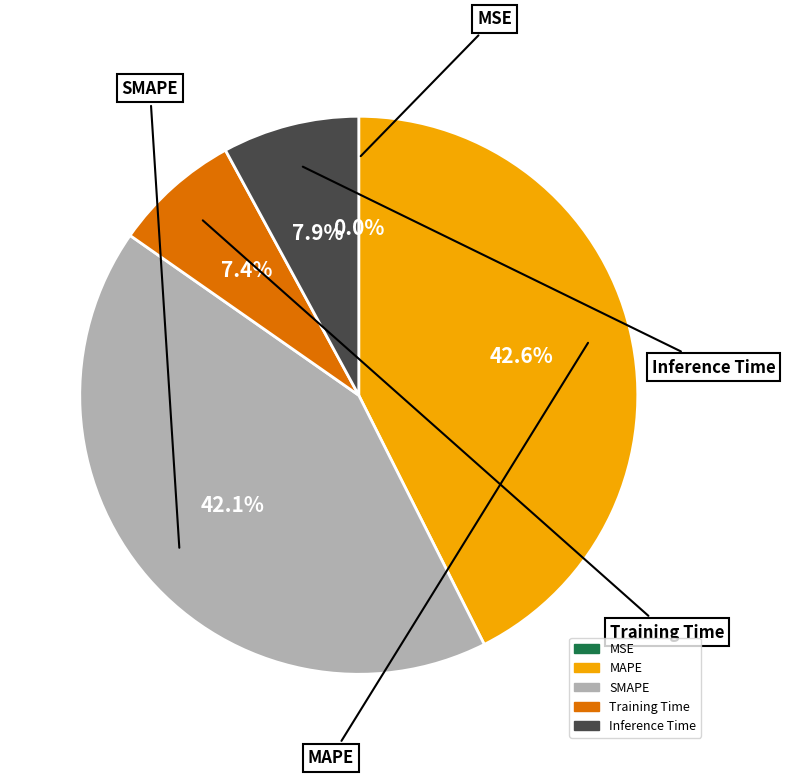

The Training Time slice represents 7% of the pie. True or false?

True